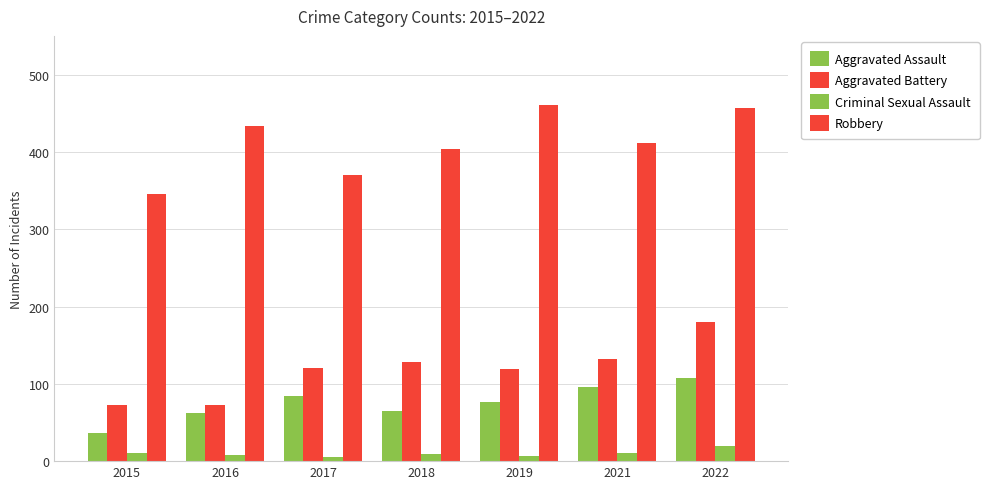

At how many categories does at least one series exceed 204?

7